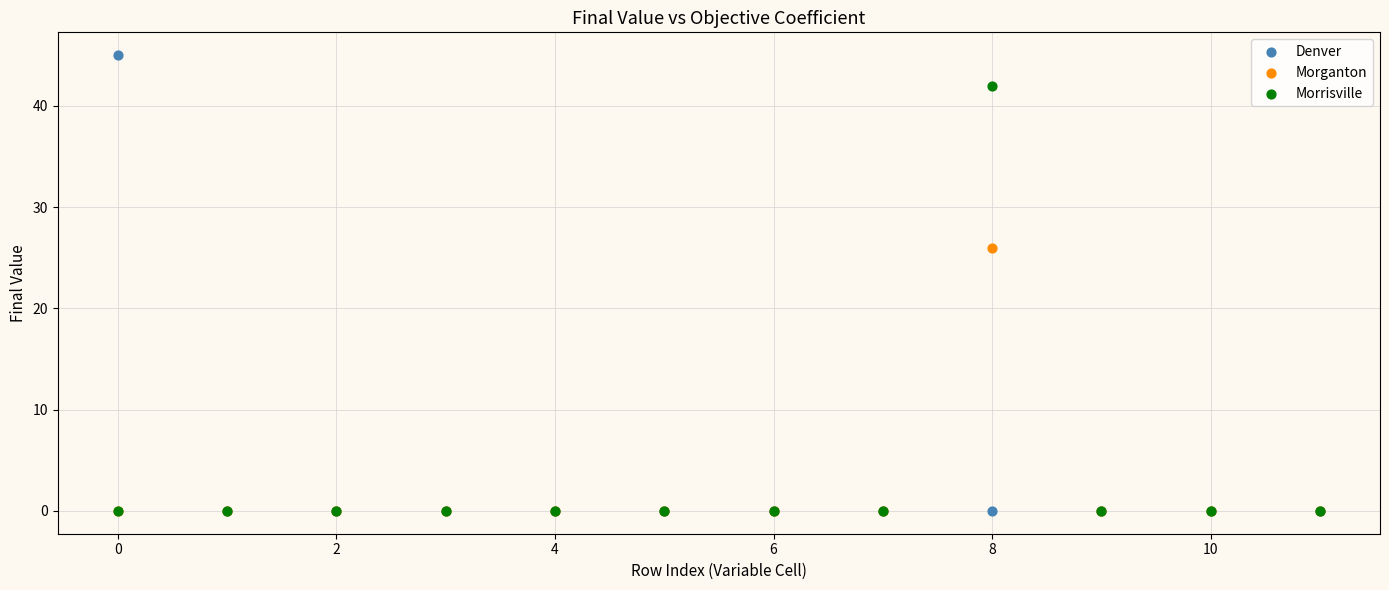

Across all series, what Y value is closest to 22?

26